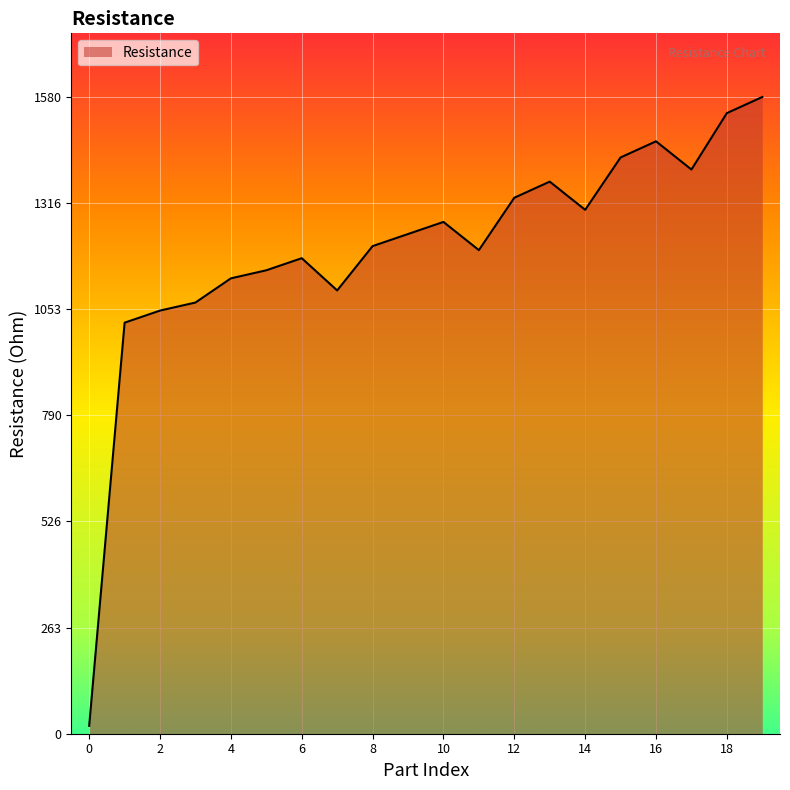

What is the difference between the maximum and minimum values?

1560.4